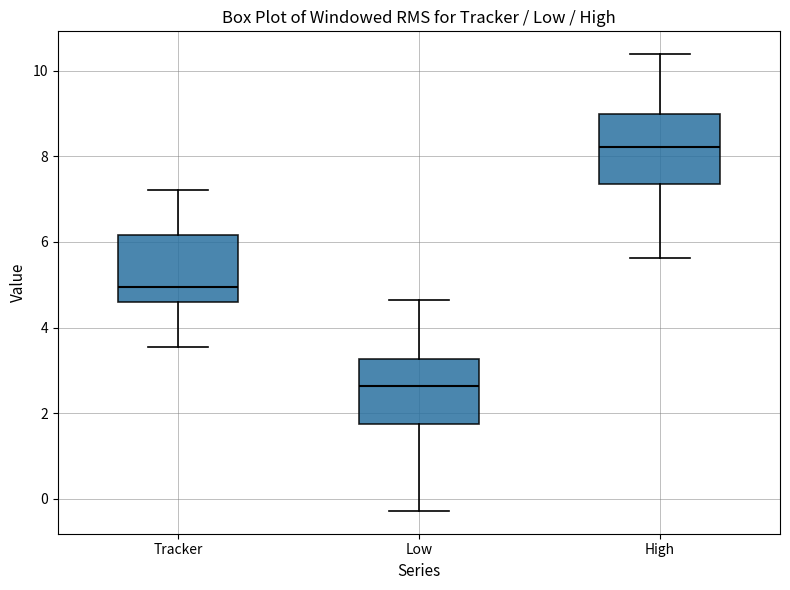

Reading left to right, read every box against the y-axis: the position of its median line, the range the box covers, and the ends of its whiskers. The values are not printed on the chart, so give them approximately, as read against the axis.

Tracker: median 5.0, box 4.6 to 6.2, whiskers 3.6 to 7.2
Low: median 2.6, box 1.8 to 3.2, whiskers -0.2 to 4.6
High: median 8.2, box 7.4 to 9.0, whiskers 5.6 to 10.4